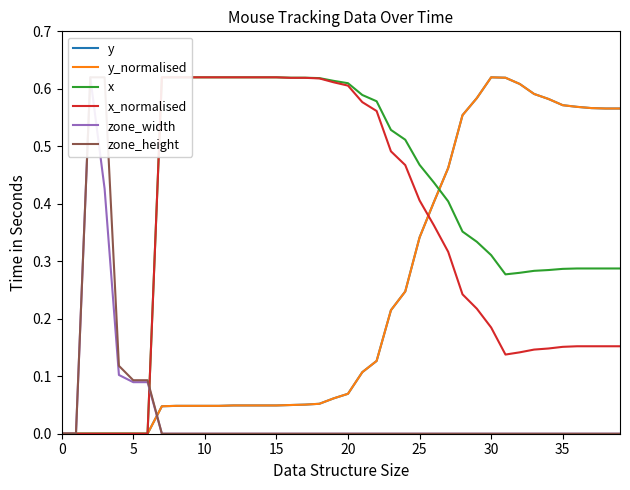

Which series has the widest spread of values?

y